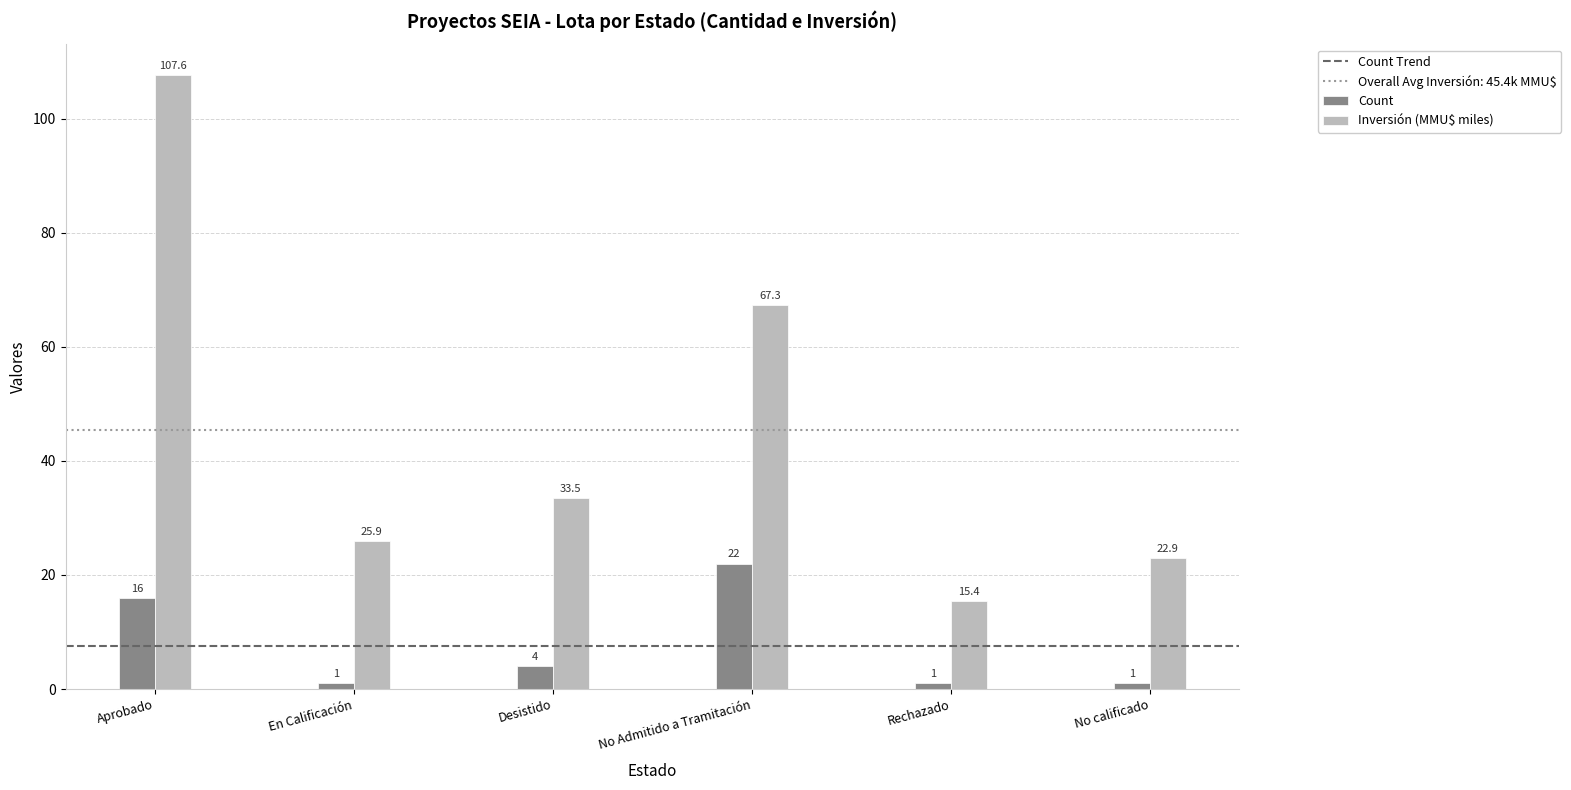

List the series in order of their peak value, highest first.

Inversión (MMU$ miles), Count